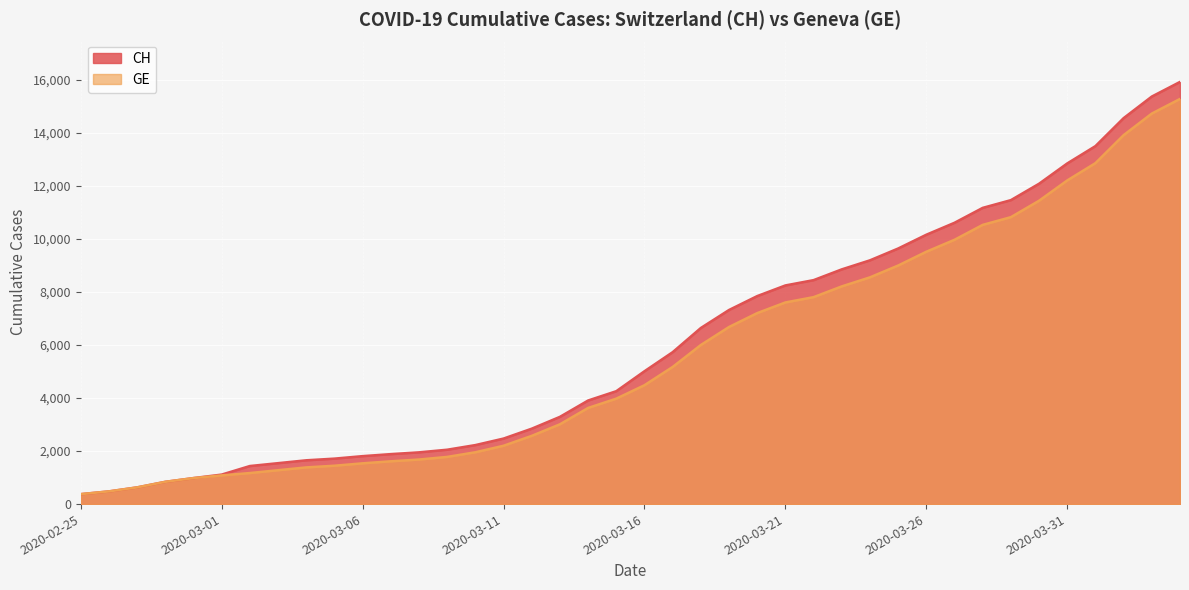

What is the label of the 3rd point from the right?

2020-04-02